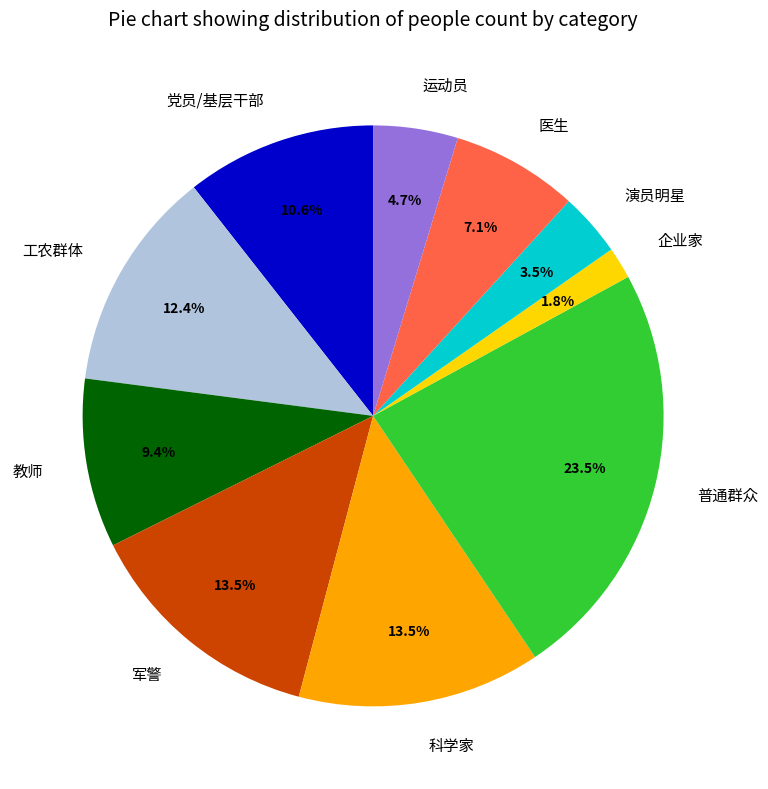

What is the ratio of the value at 教师 to the value at 普通群众?

0.4